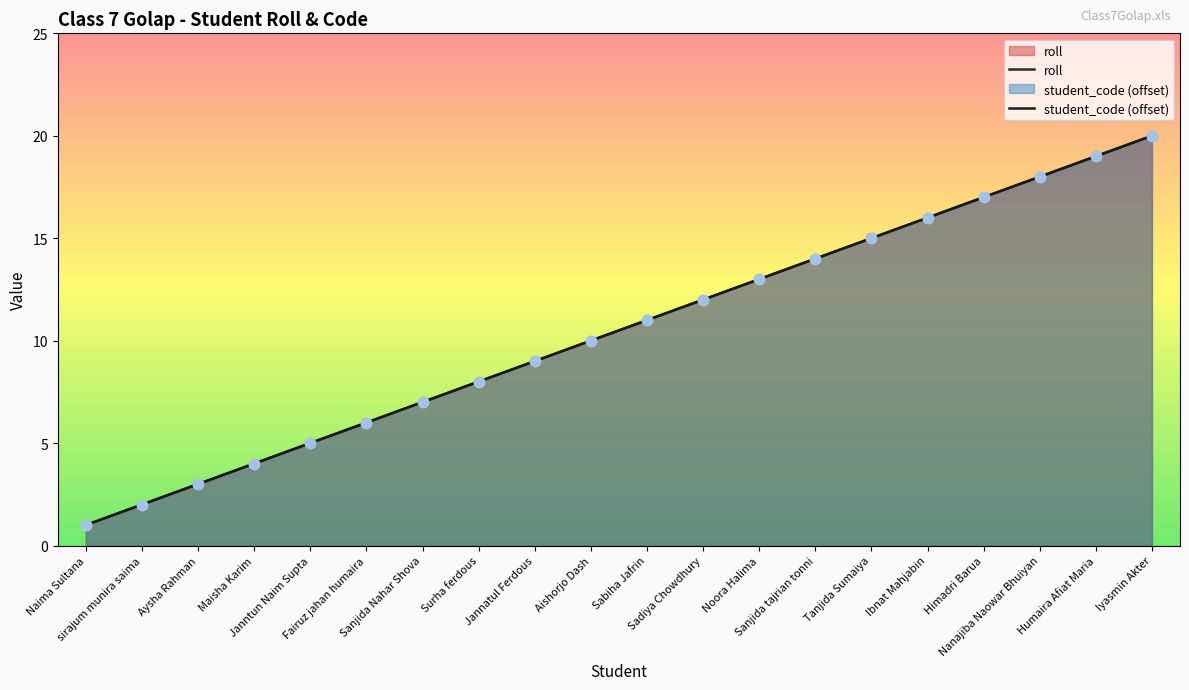

Which series has the largest total across all categories?

roll